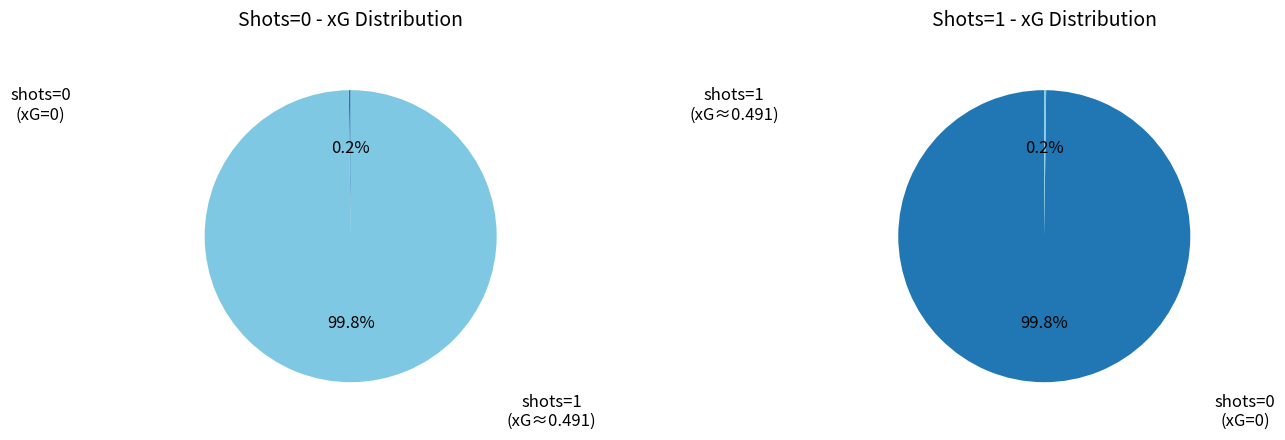

The 0 slice represents 1% of the pie. True or false?

False